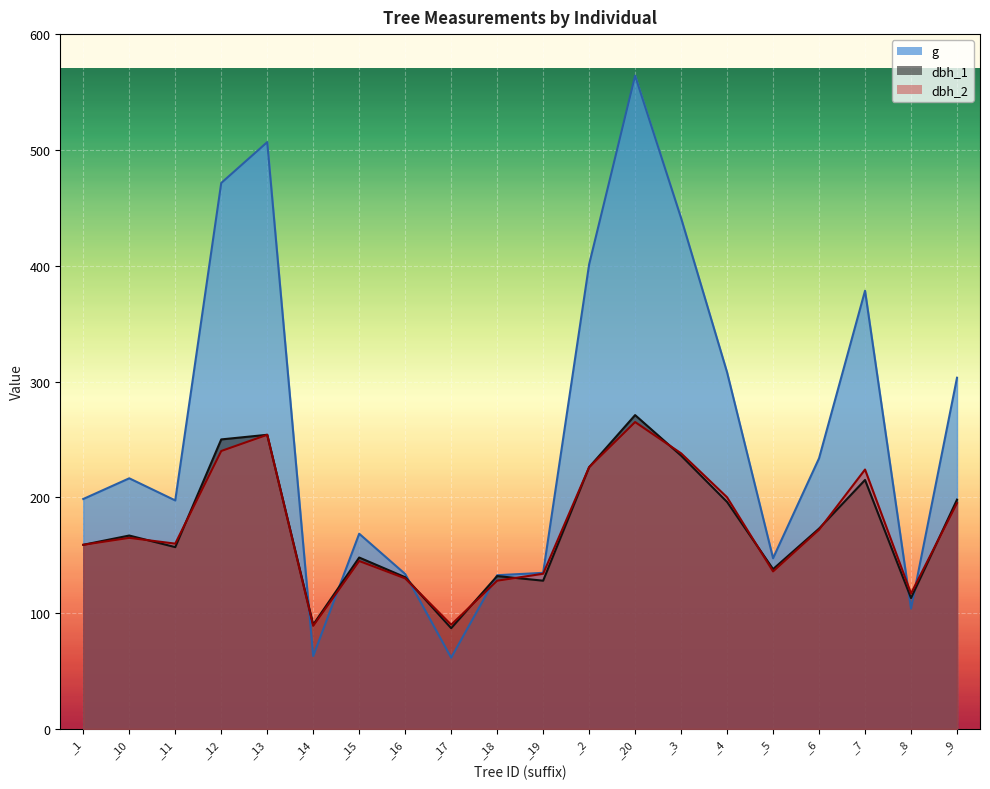

Rank the series by their maximum value, from lowest to highest.

dbh_2, dbh_1, g